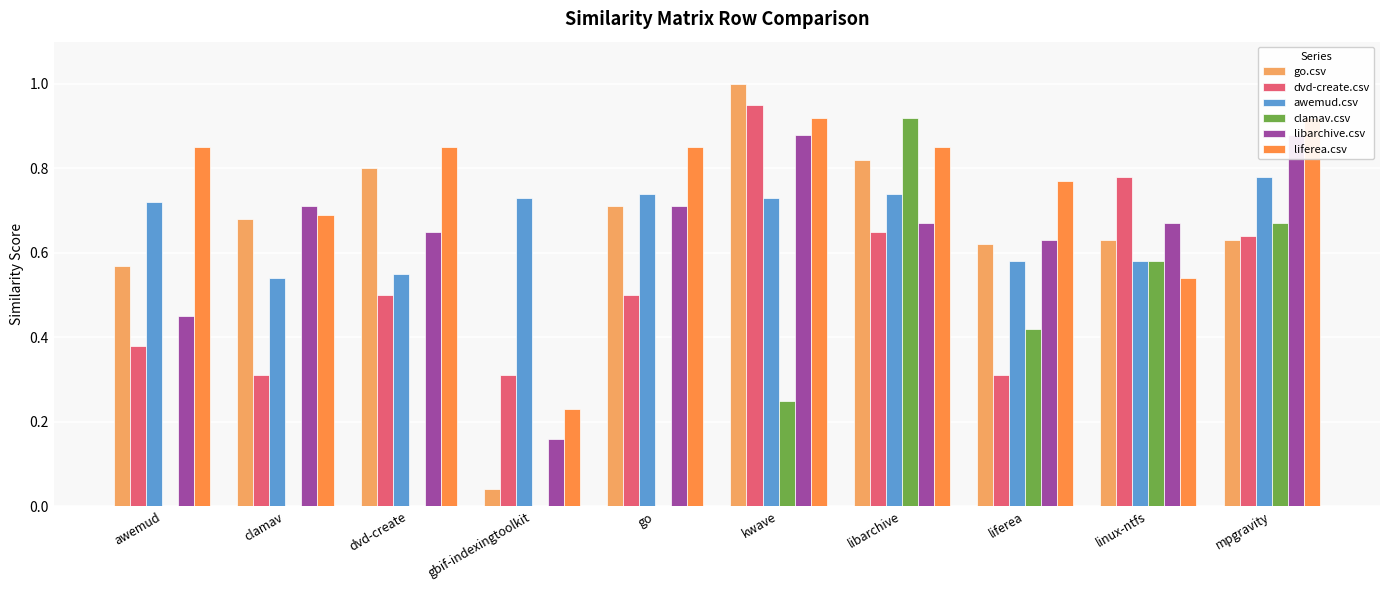

Rank the series by their maximum value, from lowest to highest.

awemud.csv, libarchive.csv, clamav.csv, liferea.csv, dvd-create.csv, go.csv